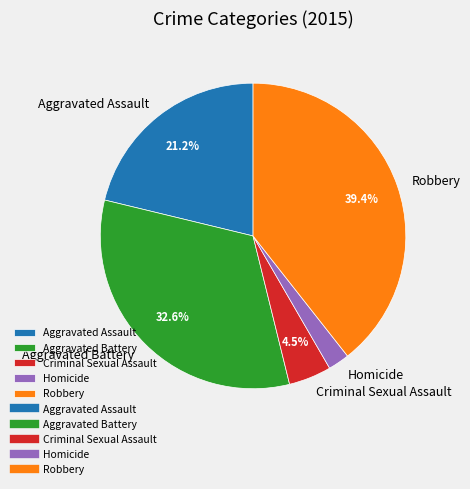

Does any single category account for the majority?

No